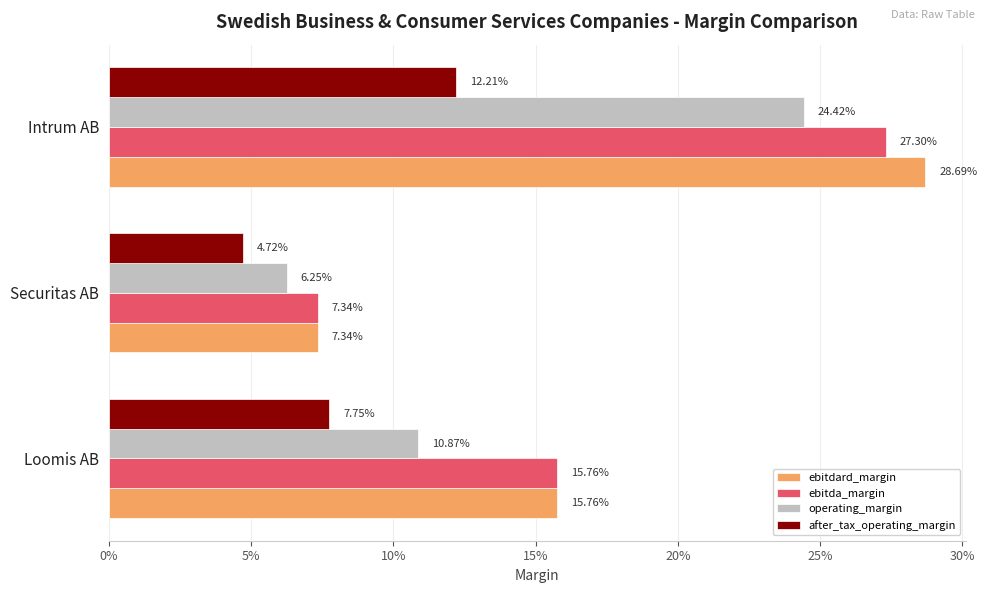

Which series has the widest spread of values?

ebitdard_margin